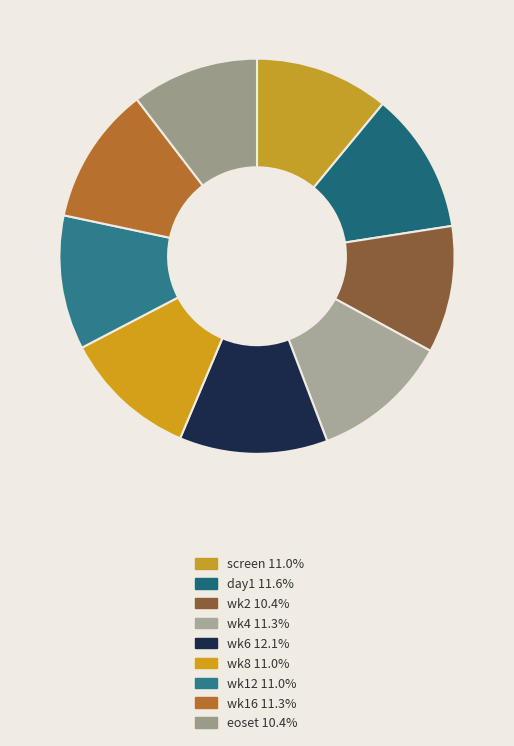

How many slices are in this pie chart?

9